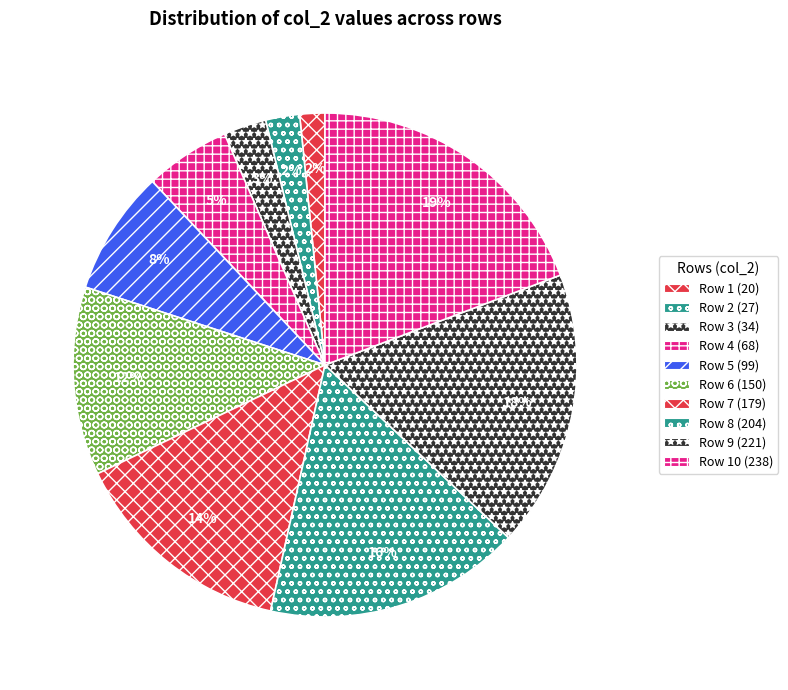

How many segments does this pie chart have?

10